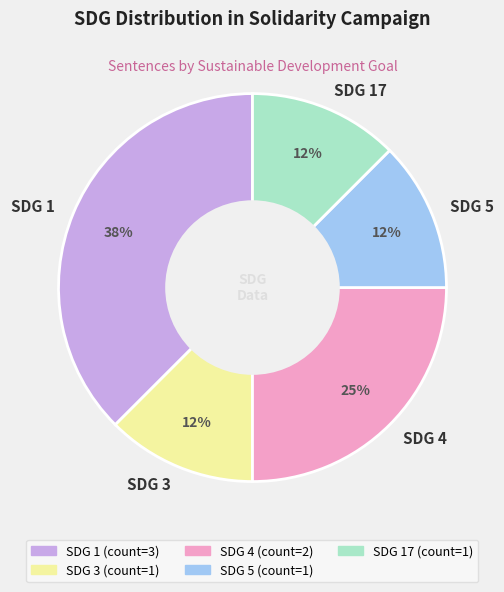

Is it true that SDG 1 is 32% of the pie?

False